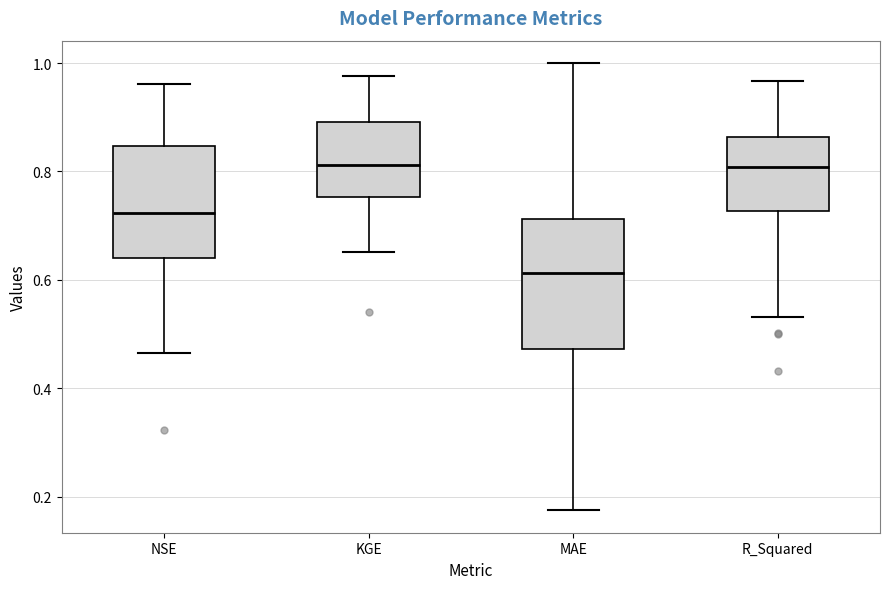

Reading left to right, read every box against the y-axis: the position of its median line, the range the box covers, and the ends of its whiskers. The values are not printed on the chart, so give them approximately, as read against the axis.

NSE: median 0.72, box 0.64 to 0.84, whiskers 0.46 to 0.96
KGE: median 0.82, box 0.76 to 0.90, whiskers 0.66 to 0.98
MAE: median 0.62, box 0.48 to 0.72, whiskers 0.18 to 1.00
R_Squared: median 0.80, box 0.72 to 0.86, whiskers 0.54 to 0.96